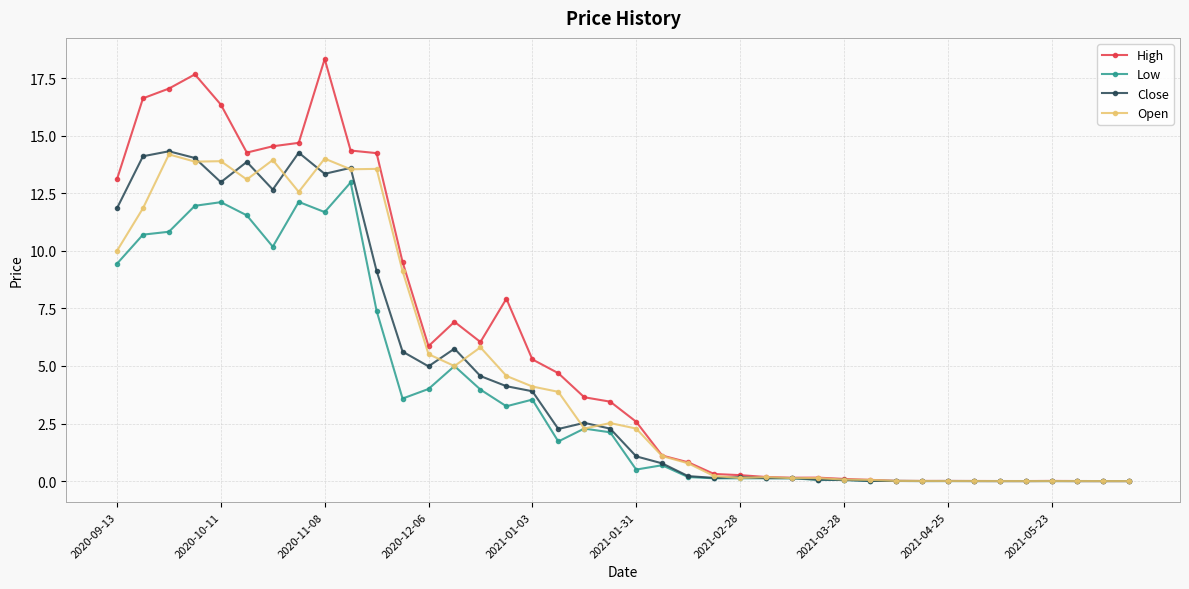

Which series has the widest spread of values?

High